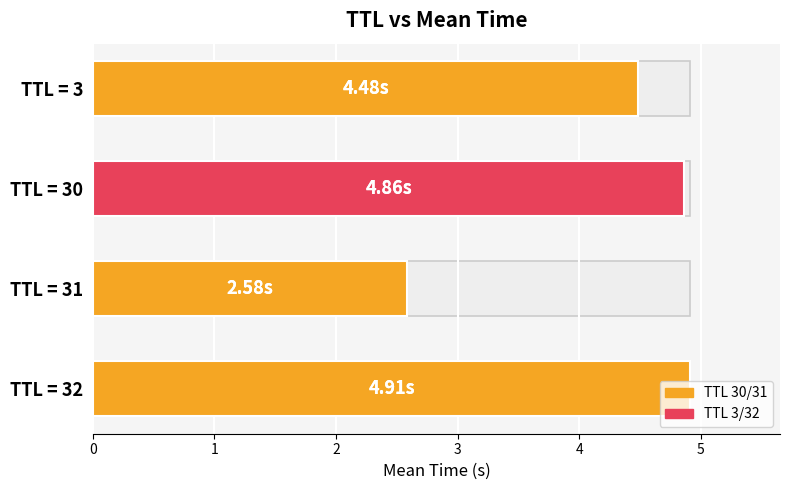

What is the value of the 4th bar from the left?

4.9